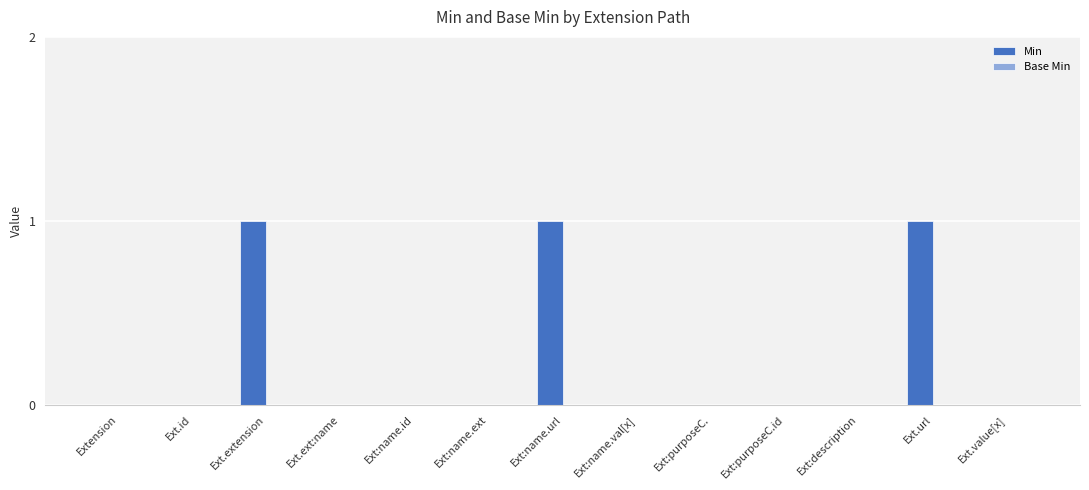

How many distinct data groups are displayed?

1